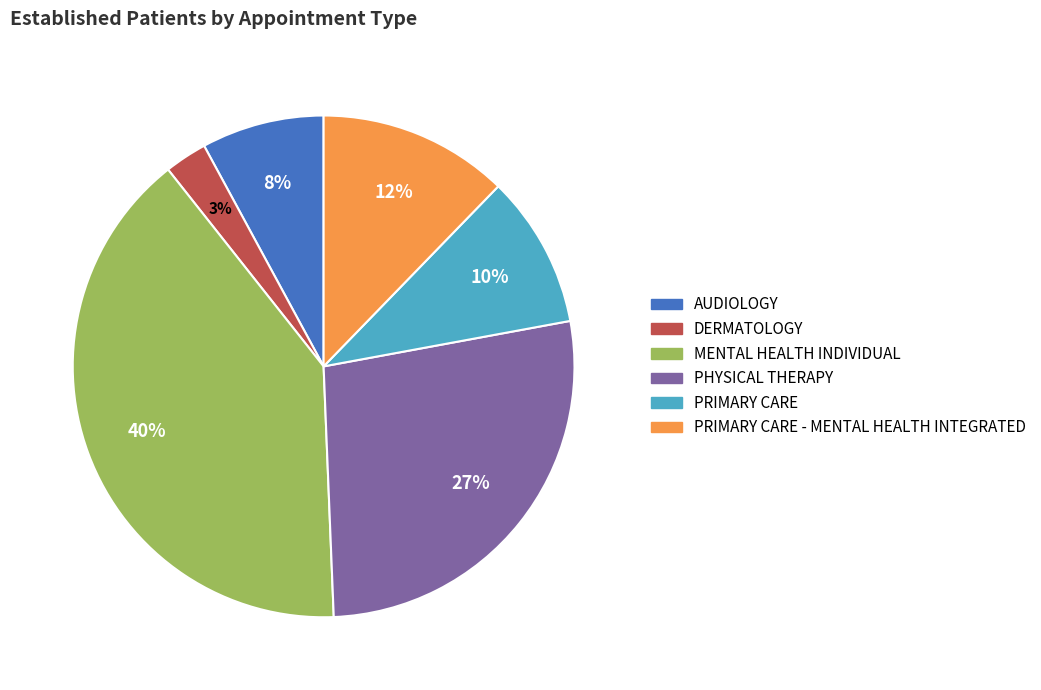

True or false: PRIMARY CARE accounts for 16% of the total.

False